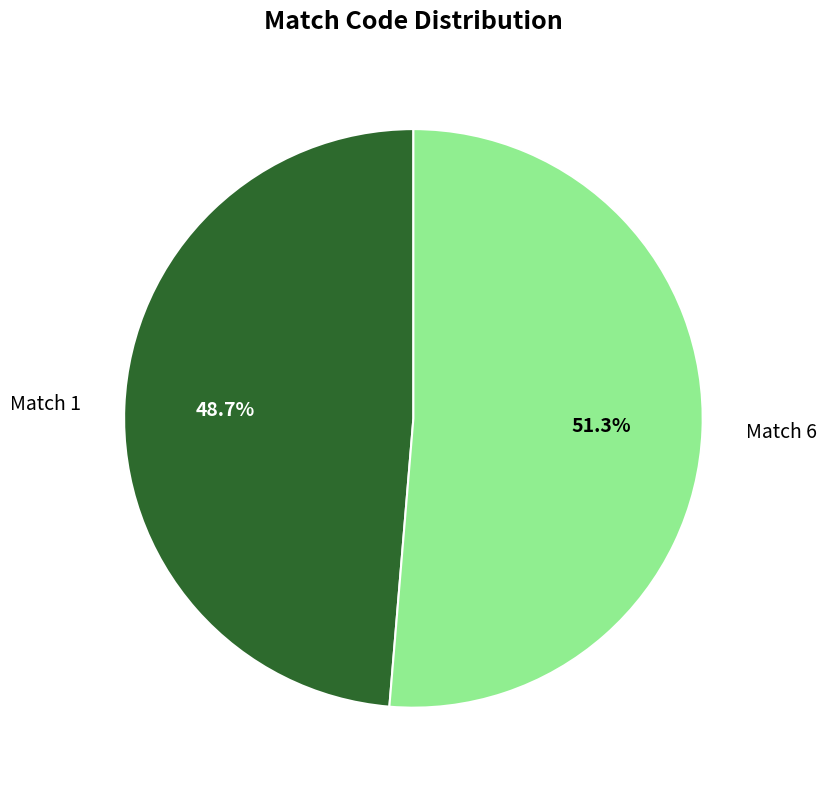

To the nearest percent, what is the difference between the Match 6 and Match 1 slice percentages?

3%